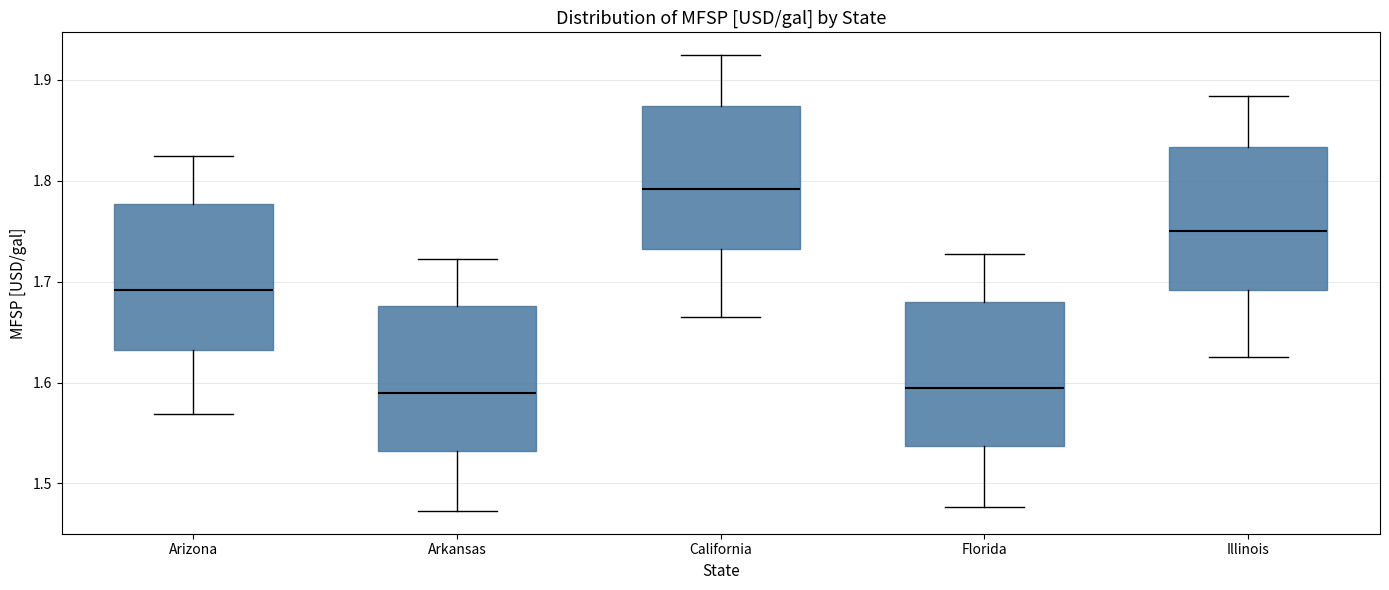

Reading left to right, read every box against the y-axis: the position of its median line, the range the box covers, and the ends of its whiskers. The values are not printed on the chart, so give them approximately, as read against the axis.

Arizona: median 1.69, box 1.63 to 1.78, whiskers 1.57 to 1.82
Arkansas: median 1.59, box 1.53 to 1.68, whiskers 1.47 to 1.72
California: median 1.79, box 1.73 to 1.87, whiskers 1.66 to 1.92
Florida: median 1.59, box 1.54 to 1.68, whiskers 1.48 to 1.73
Illinois: median 1.75, box 1.69 to 1.83, whiskers 1.63 to 1.88